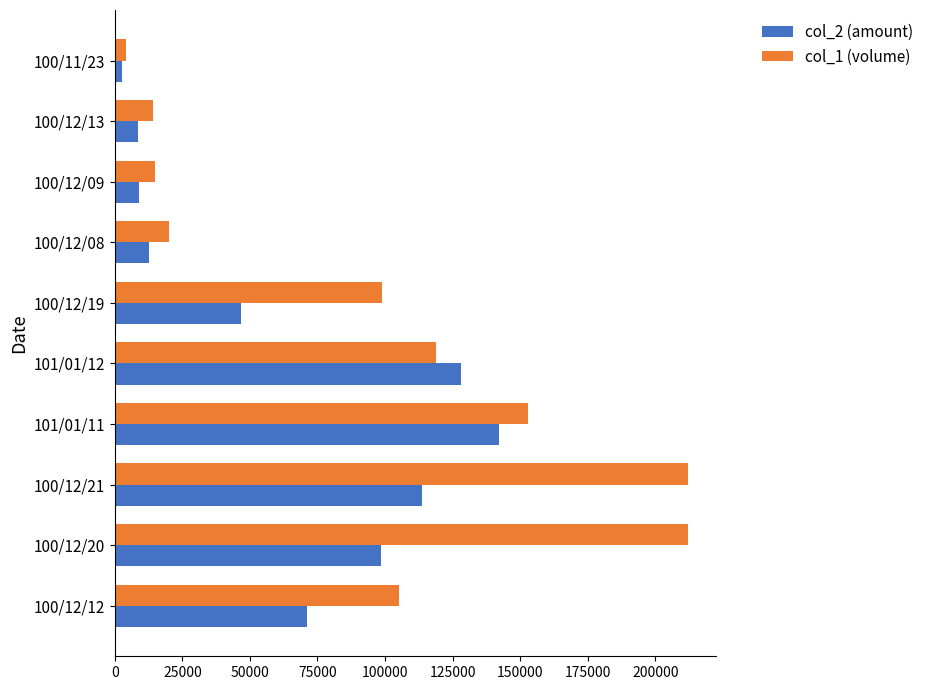

What is the difference between the second highest and minimum values in the col_1 (volume) series?

208000